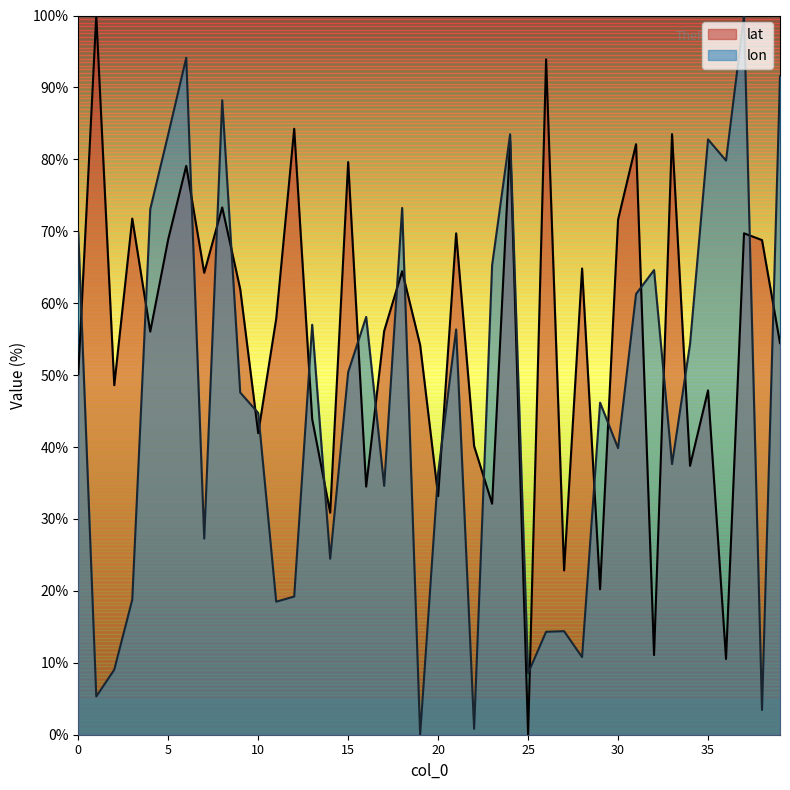

Count the number of data series in this chart.

2